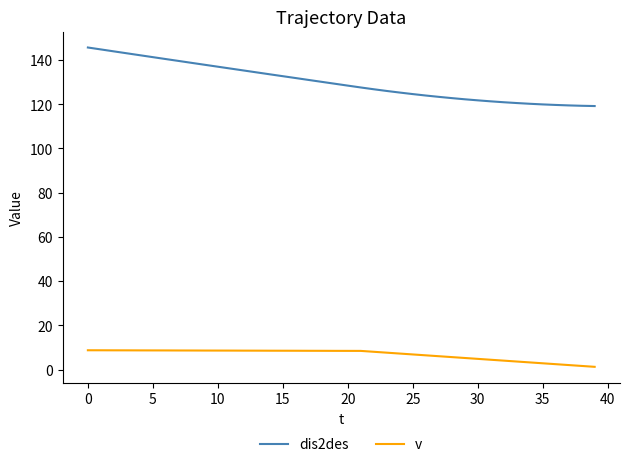

Which series has the widest spread of values?

dis2des